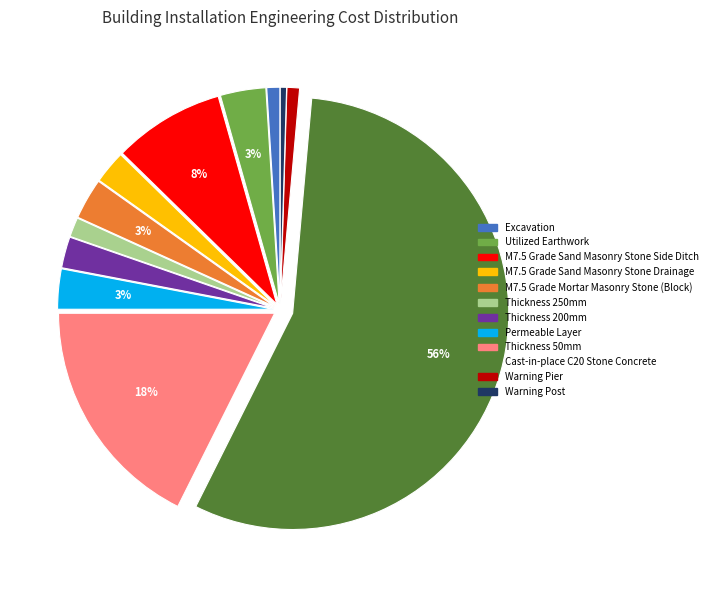

True or false: M7.5 Grade Mortar Masonry Stone (Block) accounts for 3% of the total.

True